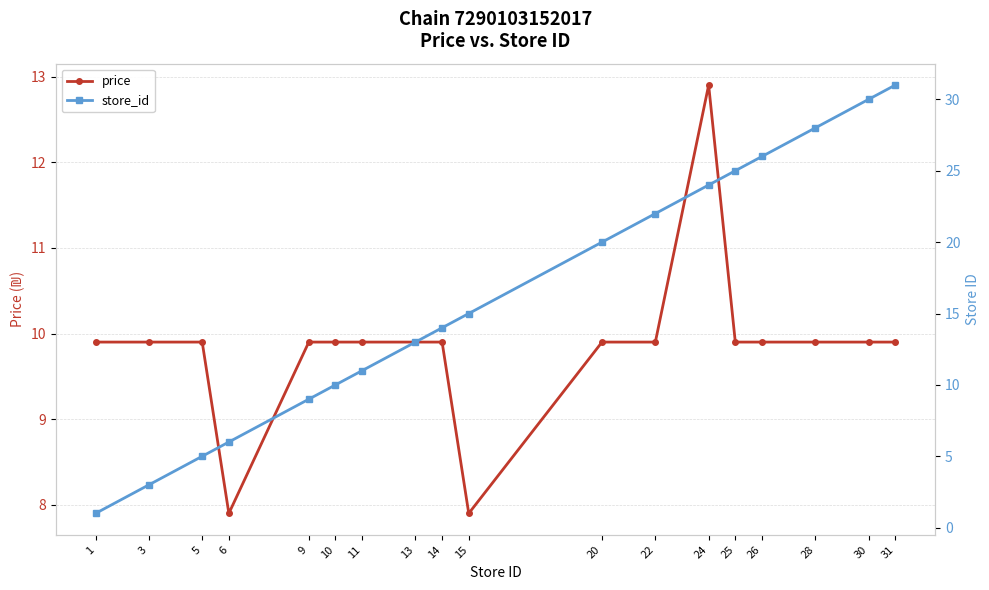

What is the value of the price point at the 9th from the left?

9.9